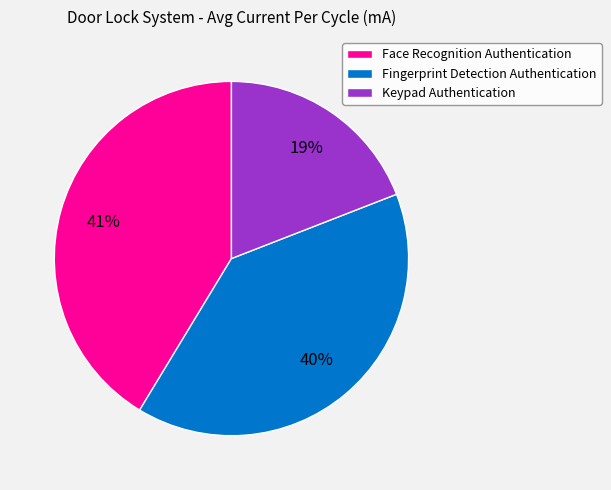

Do Keypad Authentication and Fingerprint Detection Authentication together represent more than half of the pie?

Yes